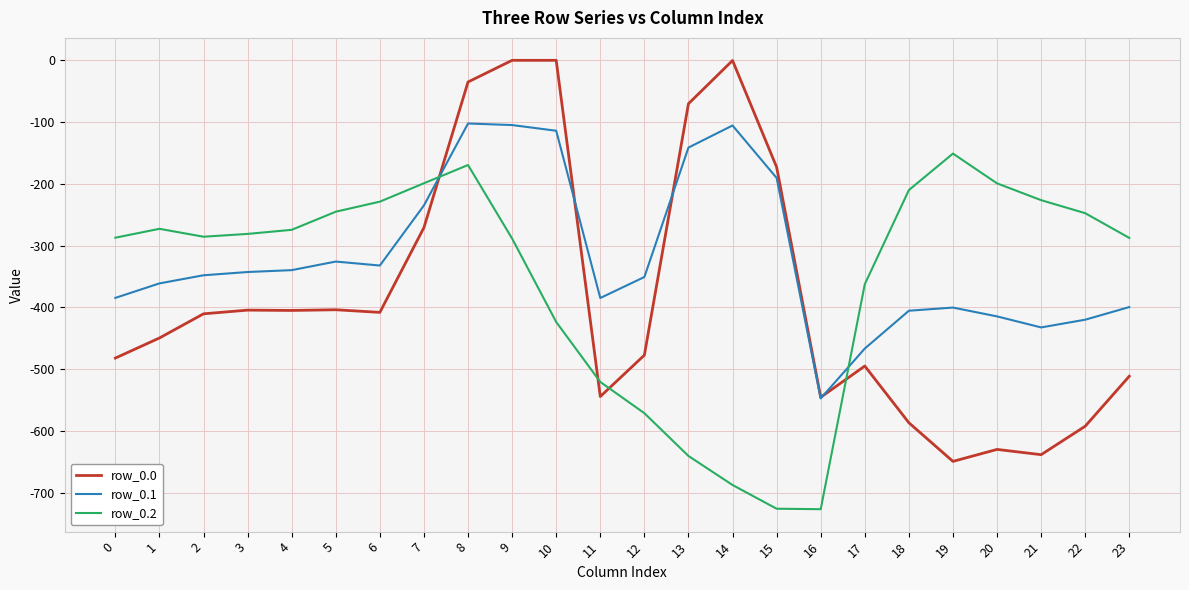

Read the row_0.1 value at 22.

-419.9